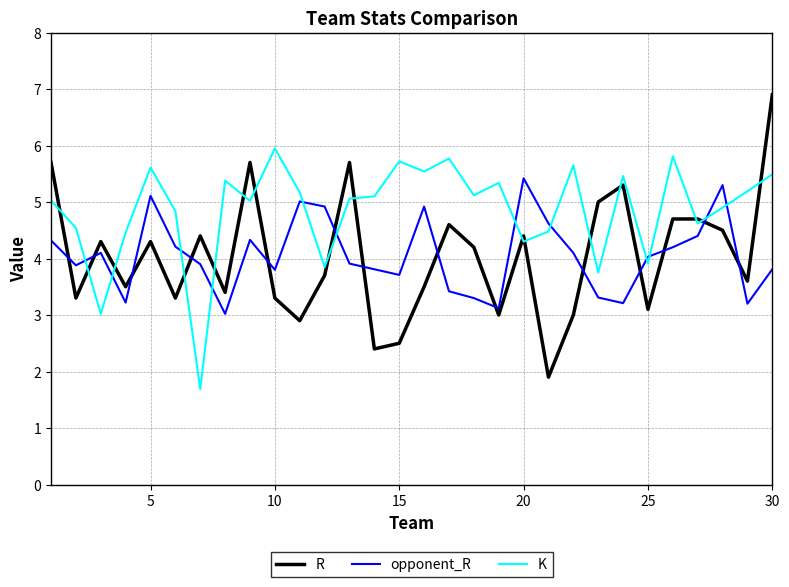

Which series ends up on top after the final intersection of R and opponent_R?

R